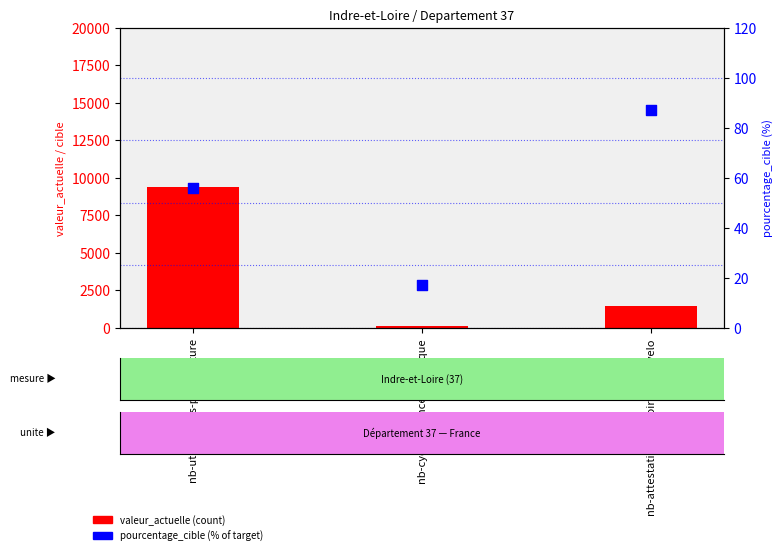

Which series contains the highest Y value?

valeur_actuelle